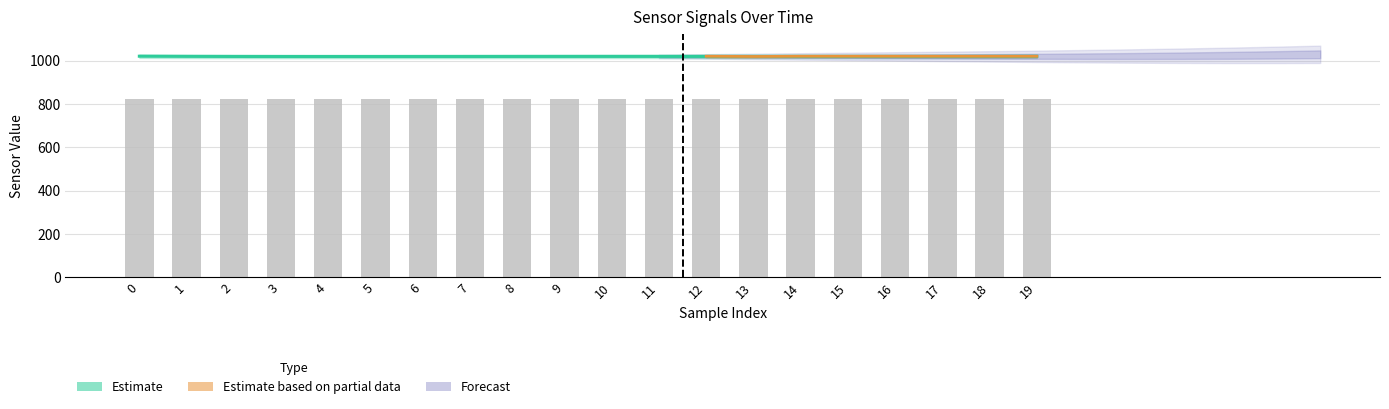

Rank the categories by value from lowest to highest.

8, 7, 19, 2, 4, 5, 6, 9, 11, 12, 13, 14, 16, 17, 18, 0, 1, 3, 10, 15